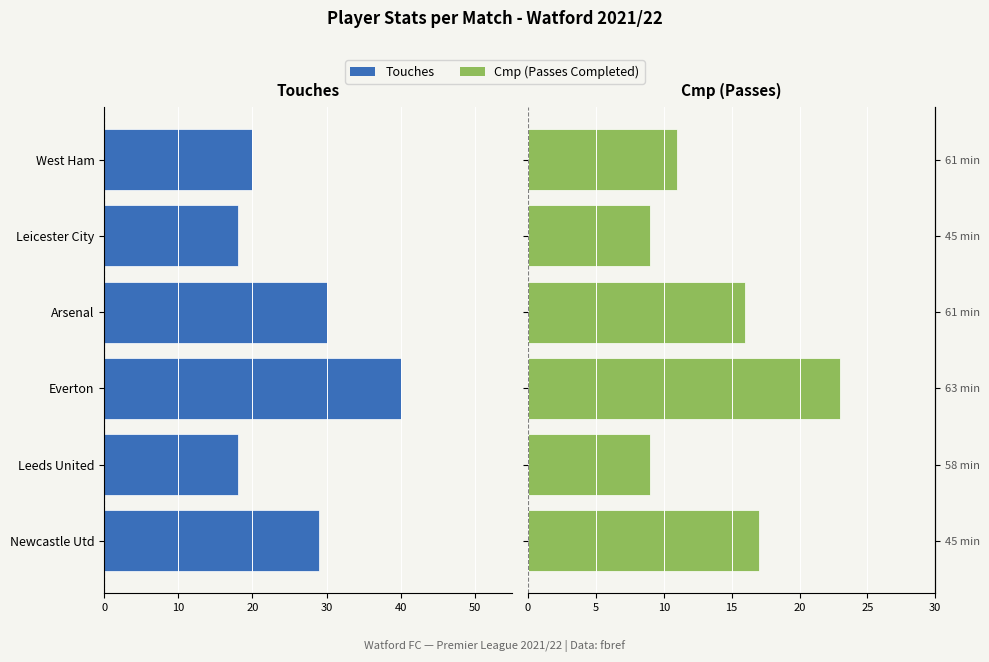

What is the difference between the Touches values at Leicester City and West Ham?

2